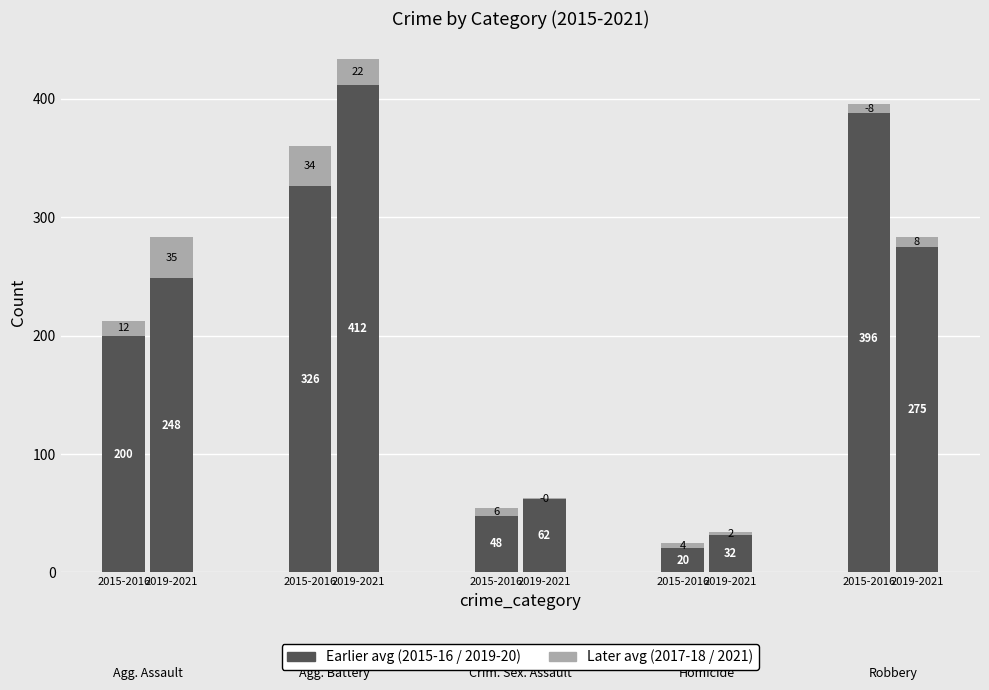

What is the difference between the 2015-2016 avg values at 2015-2016 and 2015-2016?

69.5